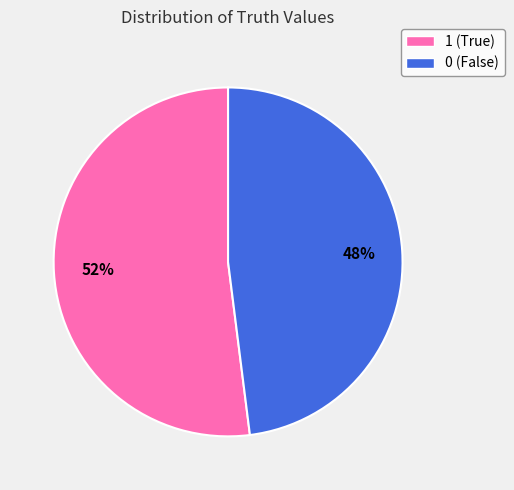

True or false: 0 accounts for 48% of the total.

True